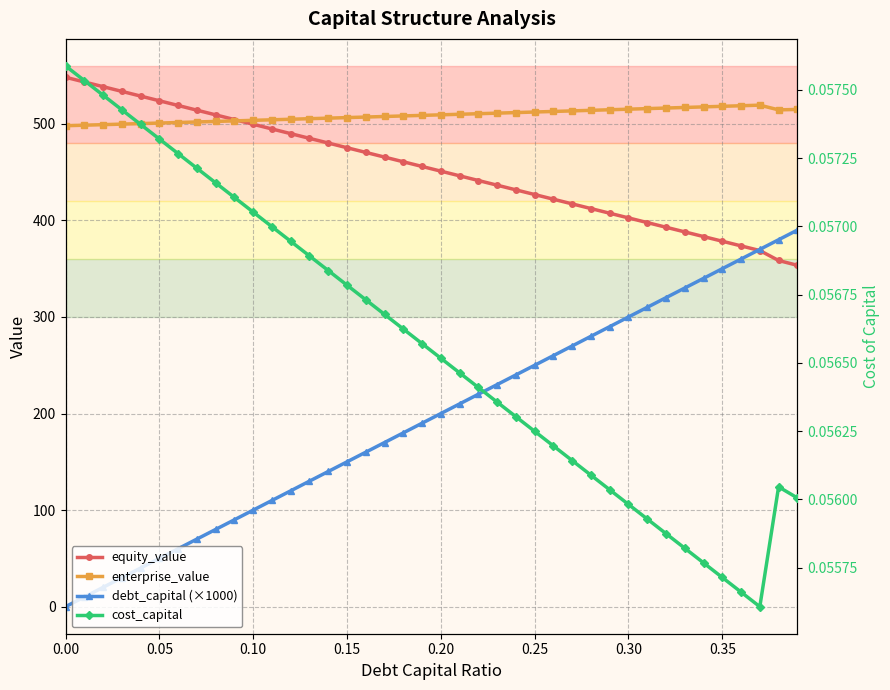

True or false: equity_value and cost_capital cross at least once.

False